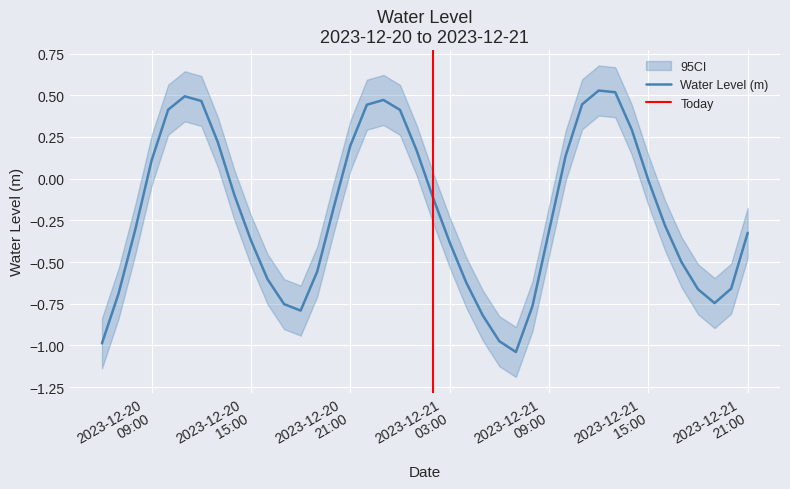

Is it true that the value at 2023-12-21 10:00:00 is 0.2?

False